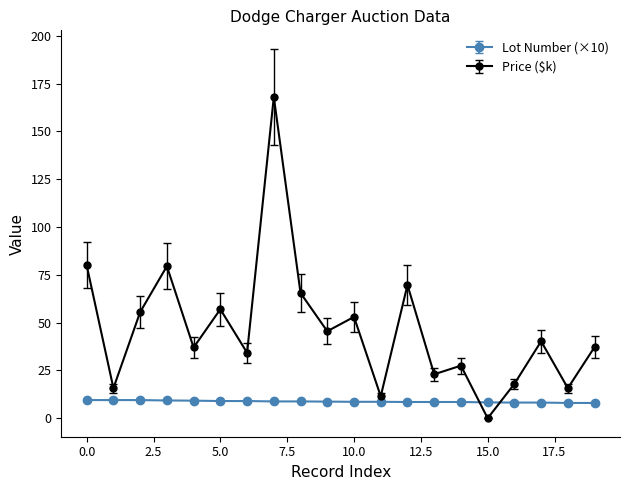

How many lines are shown in the chart?

2